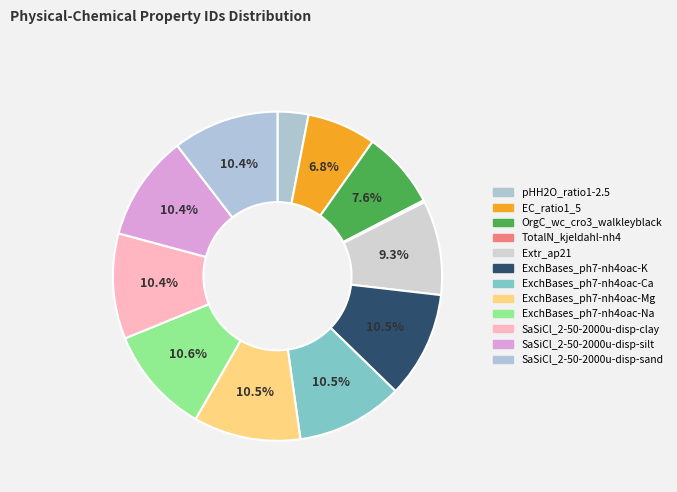

To the nearest percent, what percentage of the pie is SaSiCl_2-50-2000u-disp-clay?

10%